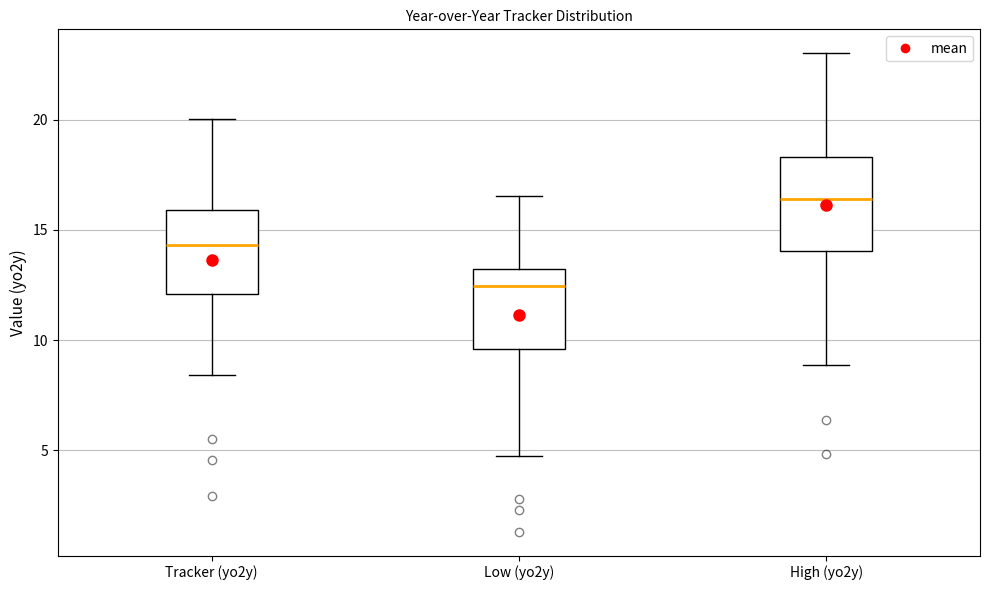

Where is the upper edge of the box for Tracker (yo2y) on the y-axis? The values are not printed on the chart, so give them approximately, as read against the axis.

16.0